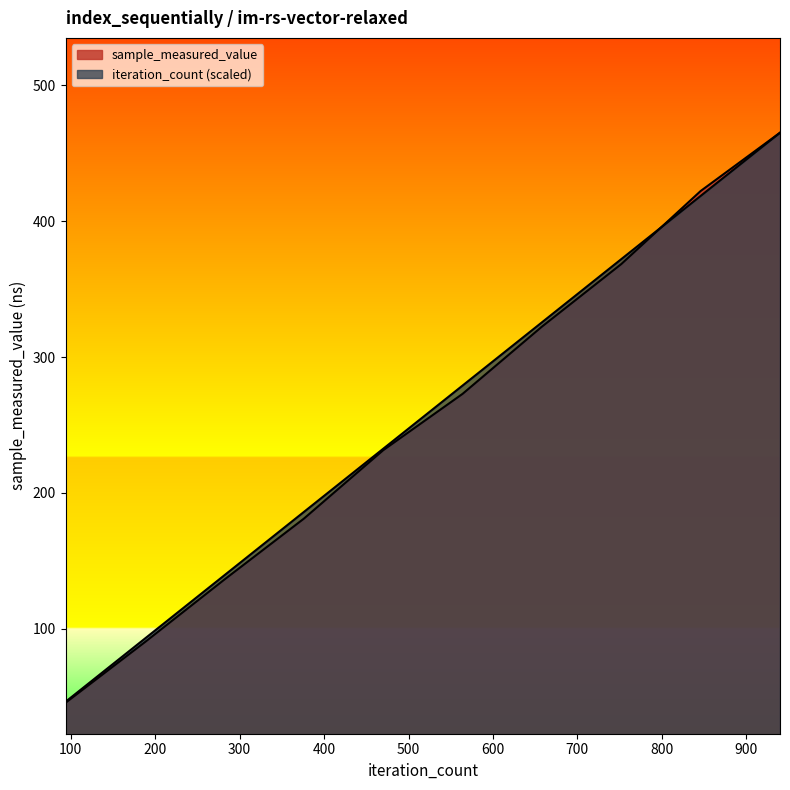

How many times do iteration_count and sample_measured_value cross each other?

1